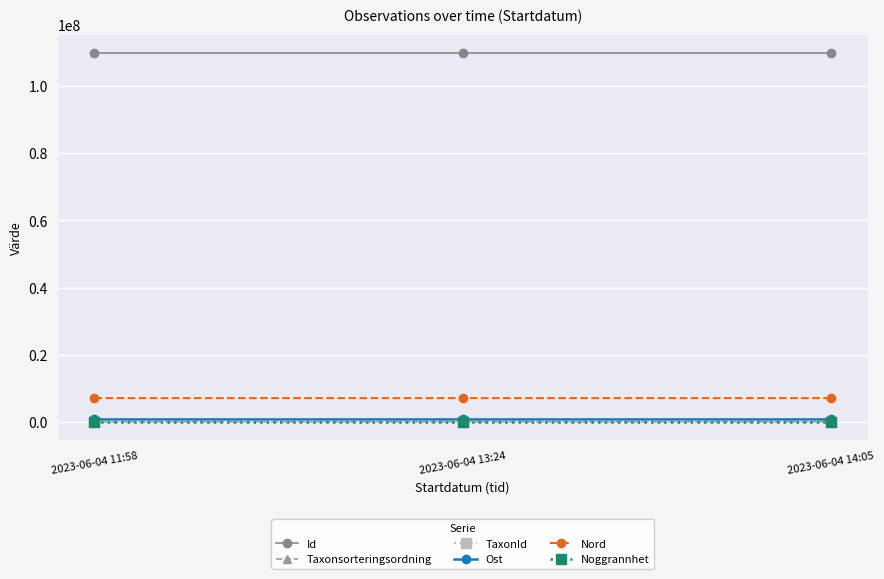

What is the difference between the maximum and minimum values in the Ost series?

318.4